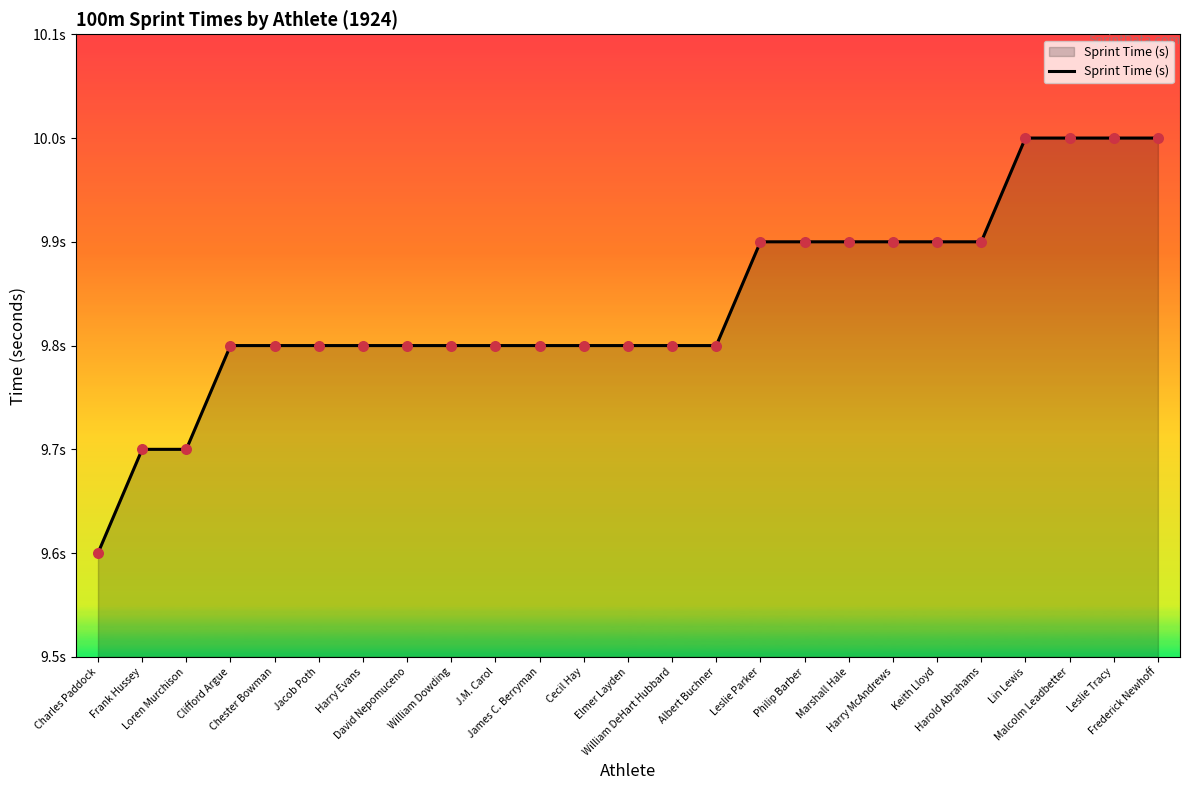

Between Leslie Parker and Clifford Argue, which is larger?

Leslie Parker